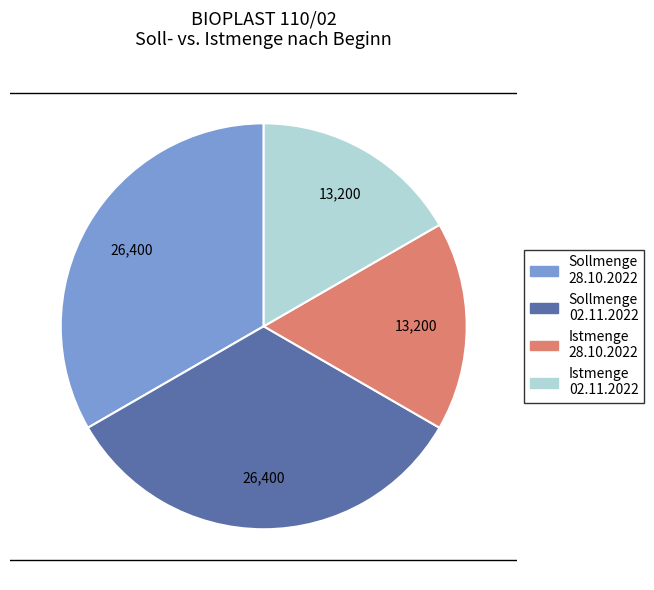

Is there any slice that represents more than half of the pie?

No